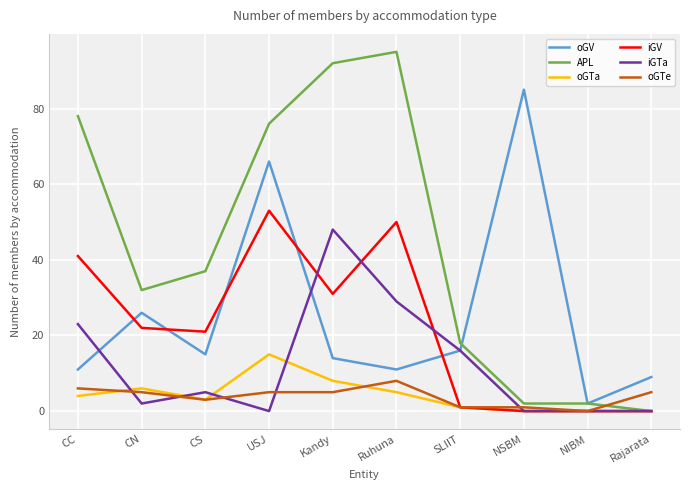

In oGTa, how many points are higher than both neighbors (excluding endpoints)?

2